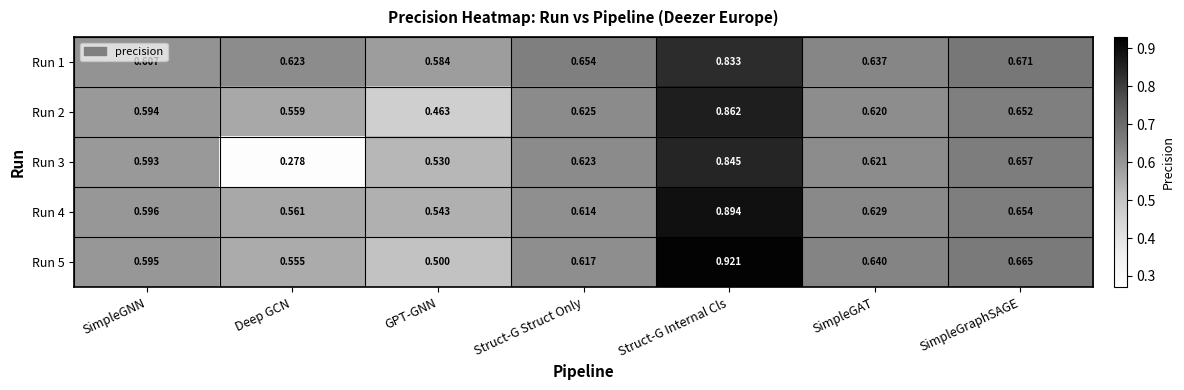

Rank the categories by Run 2 value from lowest to highest.

GPT-GNN, Deep GCN, SimpleGNN, SimpleGAT, Struct-G Struct Only, SimpleGraphSAGE, Struct-G Internal Cls